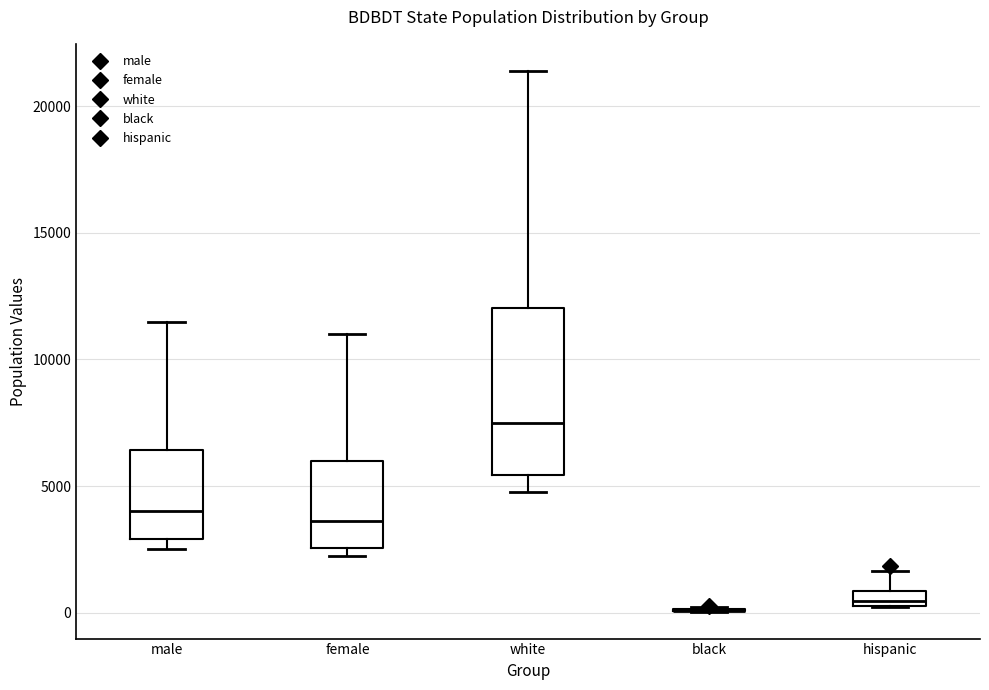

Which box is the tallest, from its lower edge to its upper edge?

white